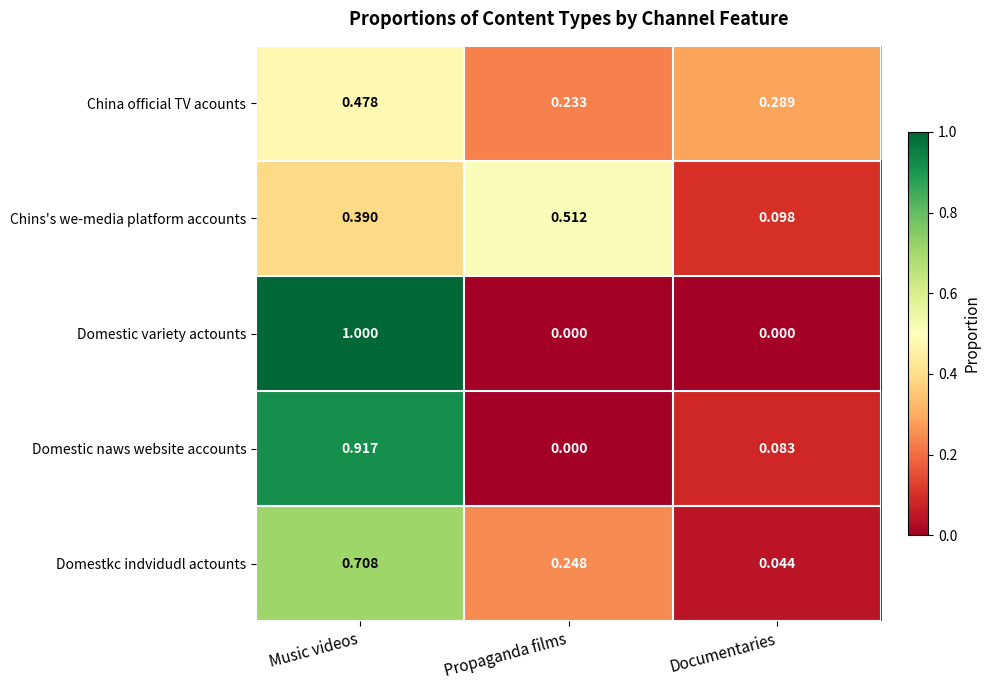

At which category is the sum across all series the highest?

Music videos